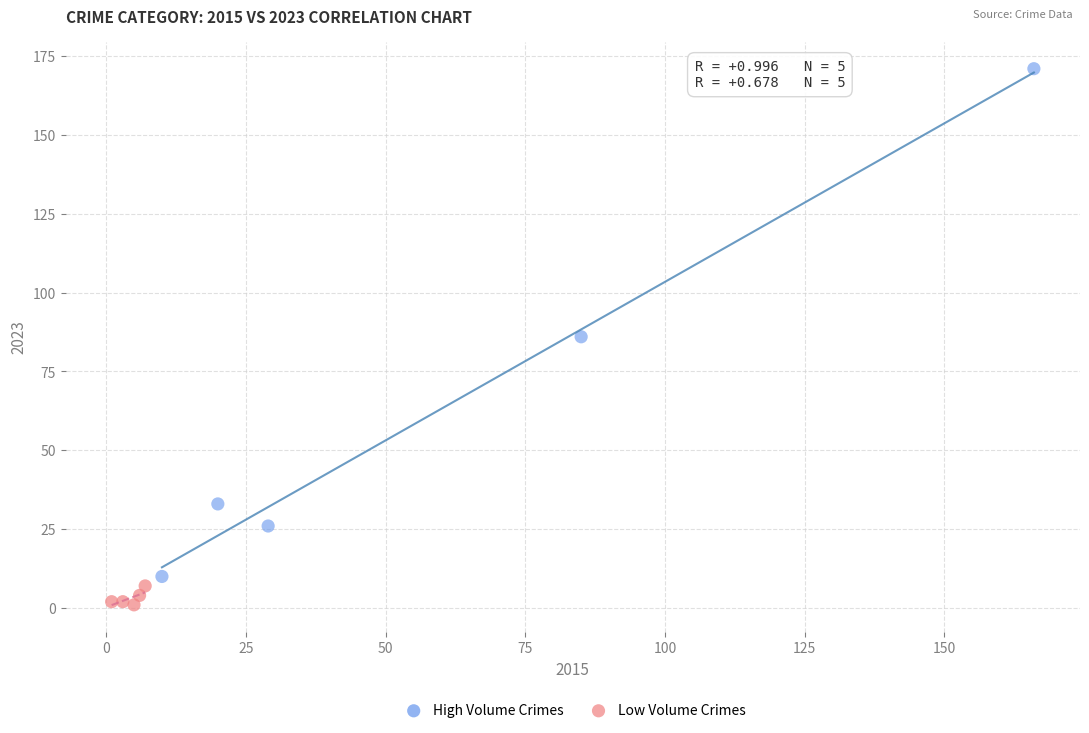

Which series contains the lowest Y value?

Low Volume Crimes